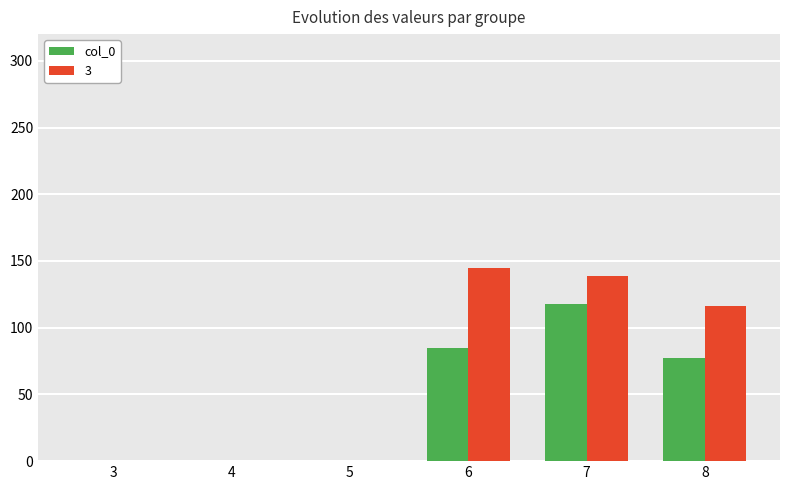

Is it true that 3 equals 116 at 8?

True